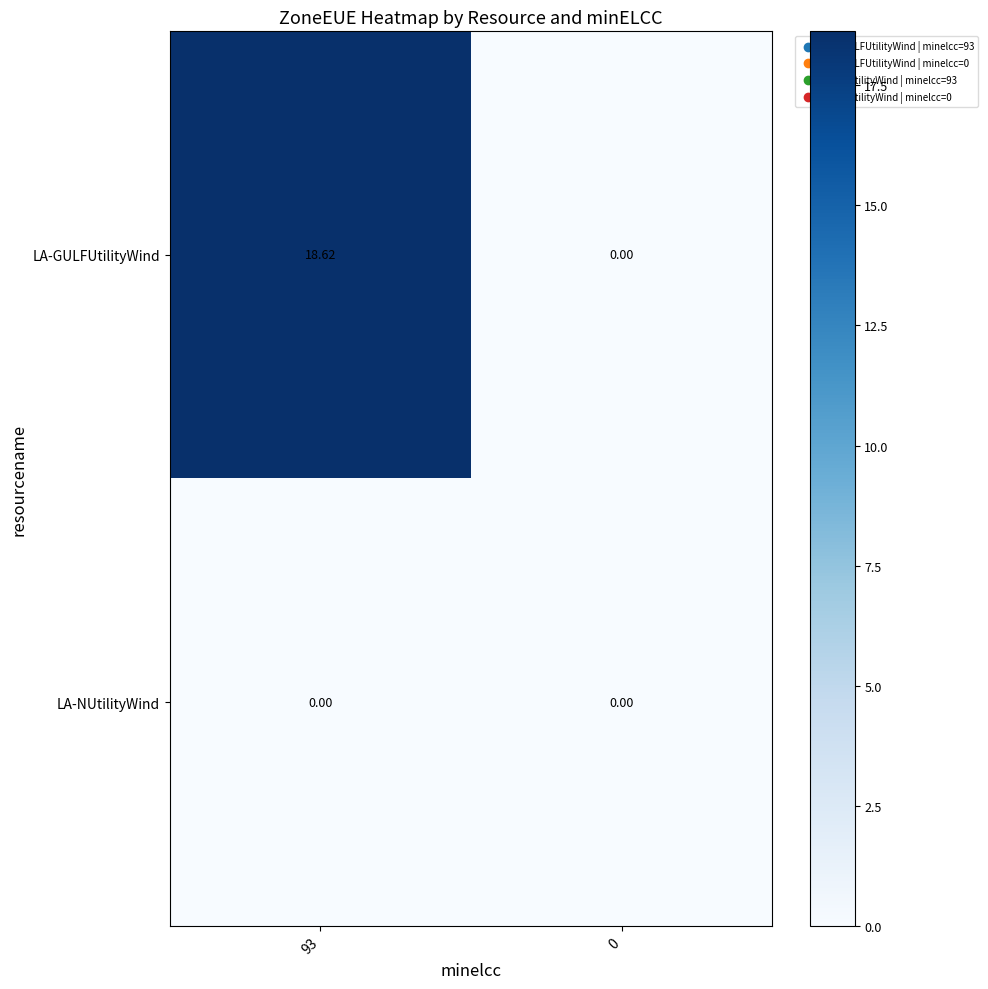

Rank the series by their maximum value, from highest to lowest.

LA-GULFUtilityWind, LA-NUtilityWind